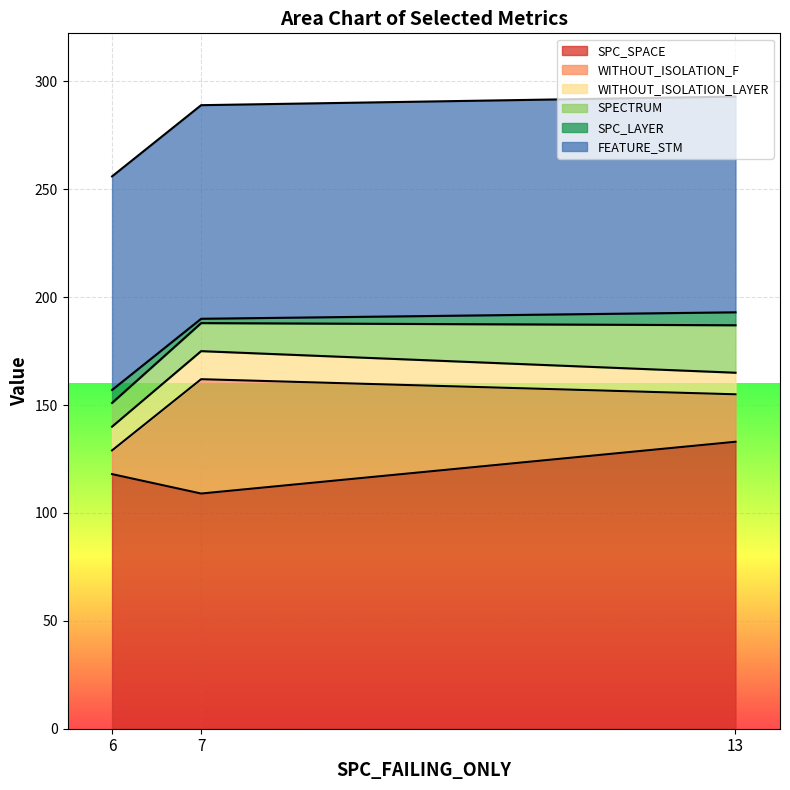

How many data points in WITHOUT_ISOLATION_F are above 22?

1